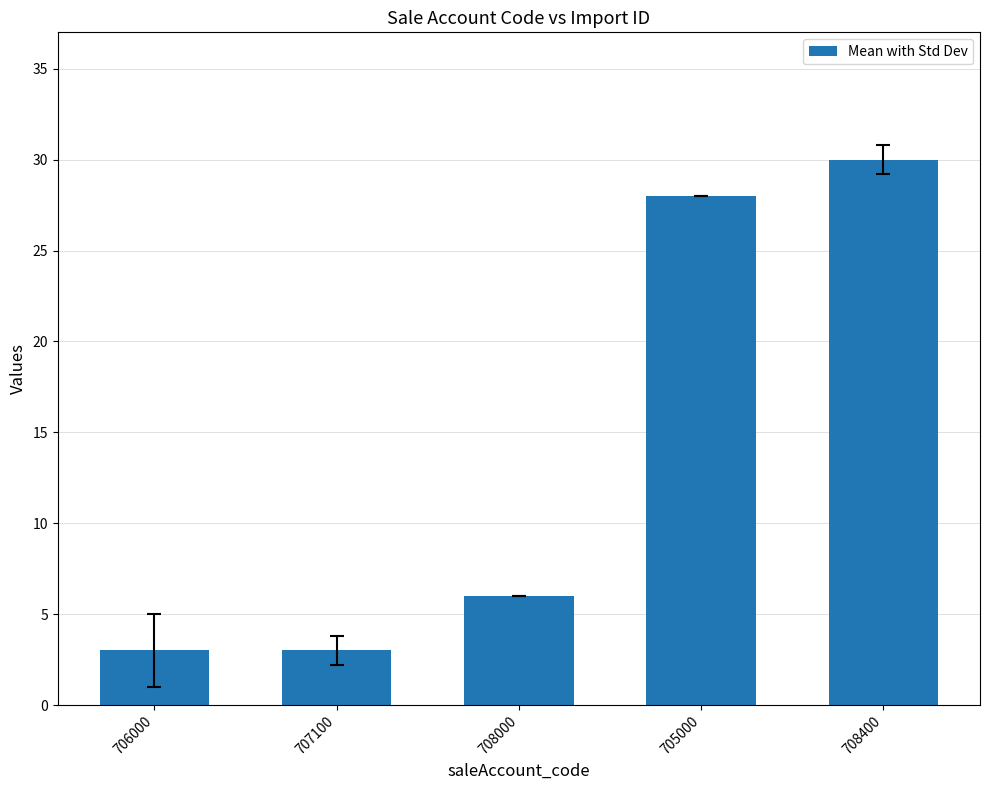

The value at 705000 is 28. True or false?

True